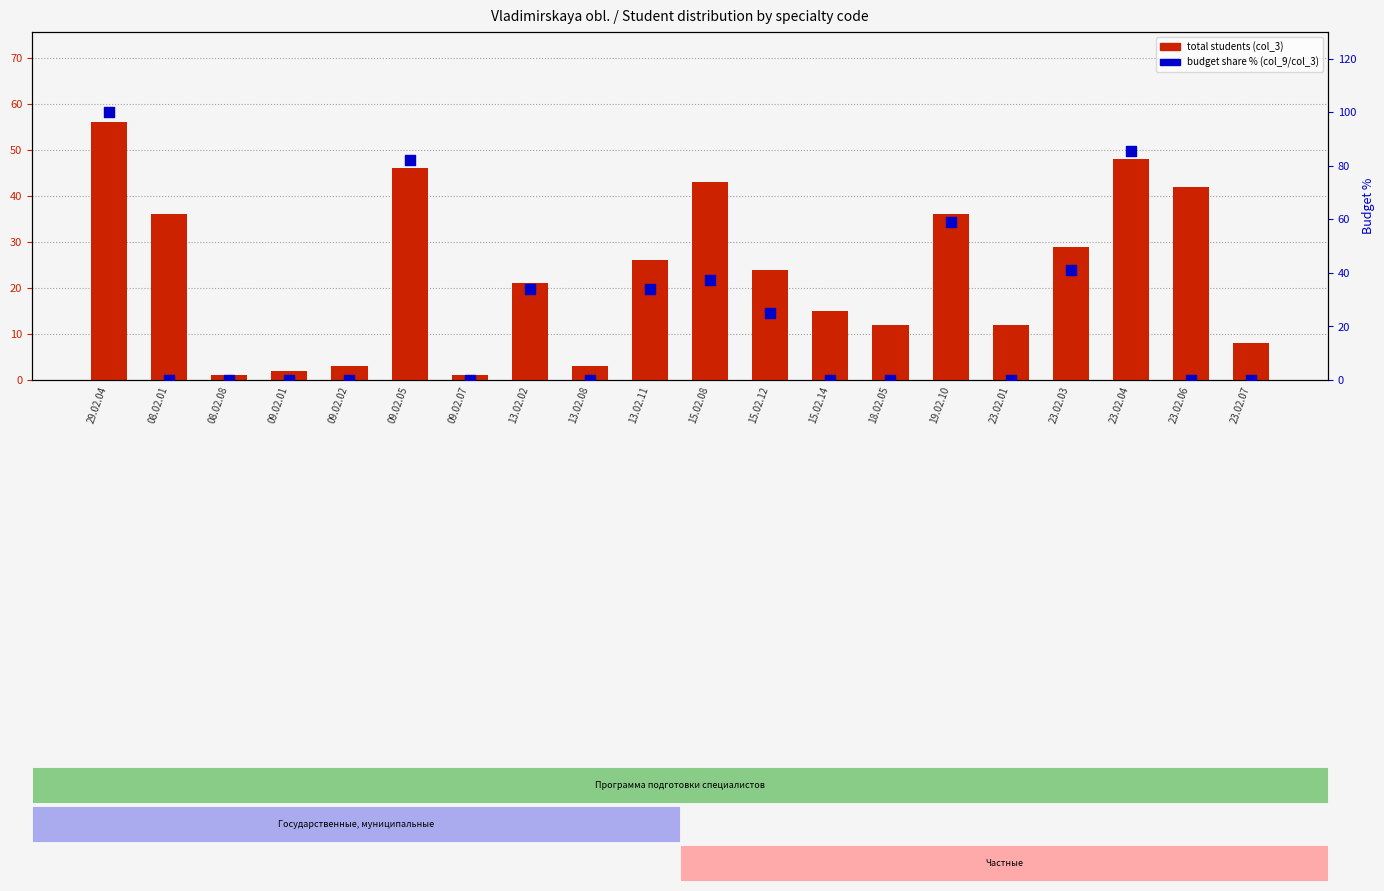

What are all the series names shown in the legend?

total students (col_3), budget share % (col_9/col_3)